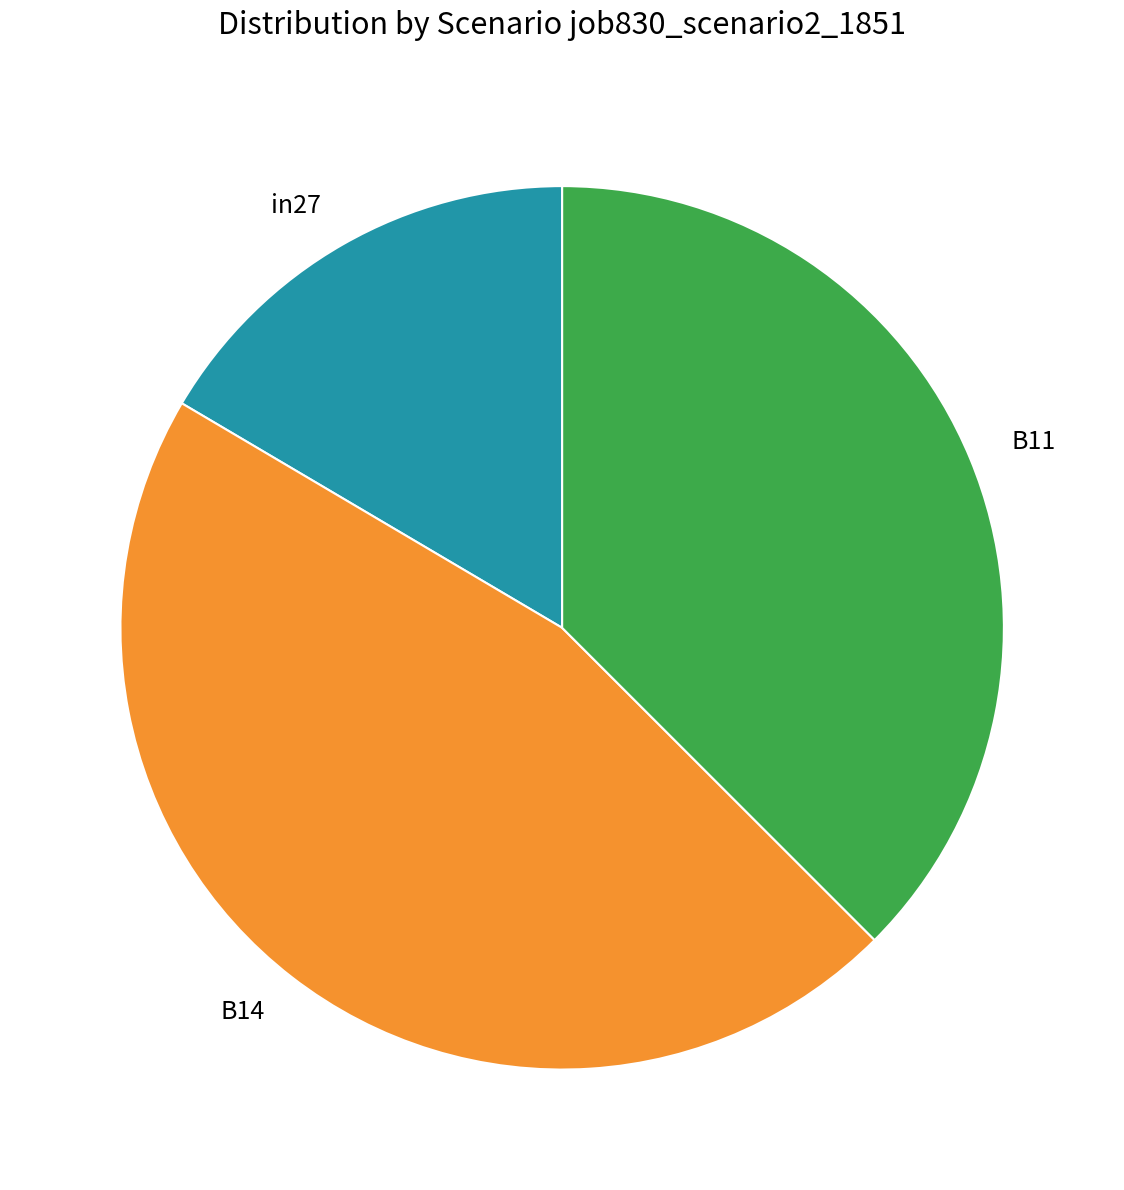

Rank the categories by value from highest to lowest.

B14, B11, in27